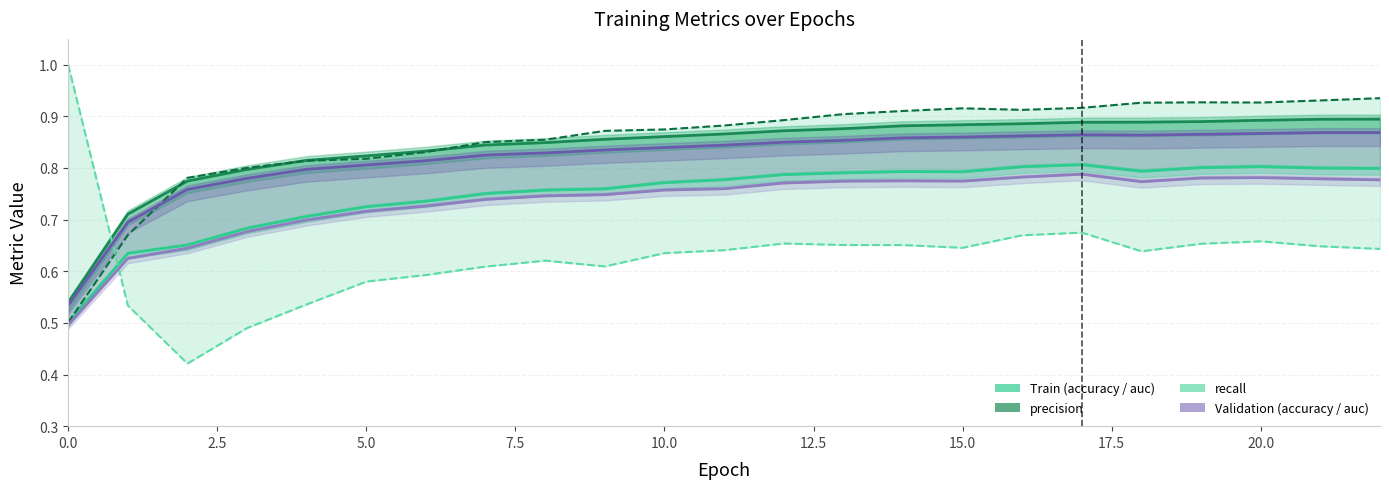

At how many categories does at least one series exceed 0?

23